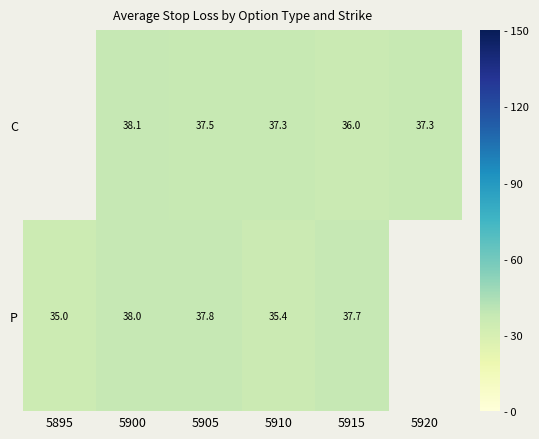

At 5910, list the series in order from largest to smallest.

C, P